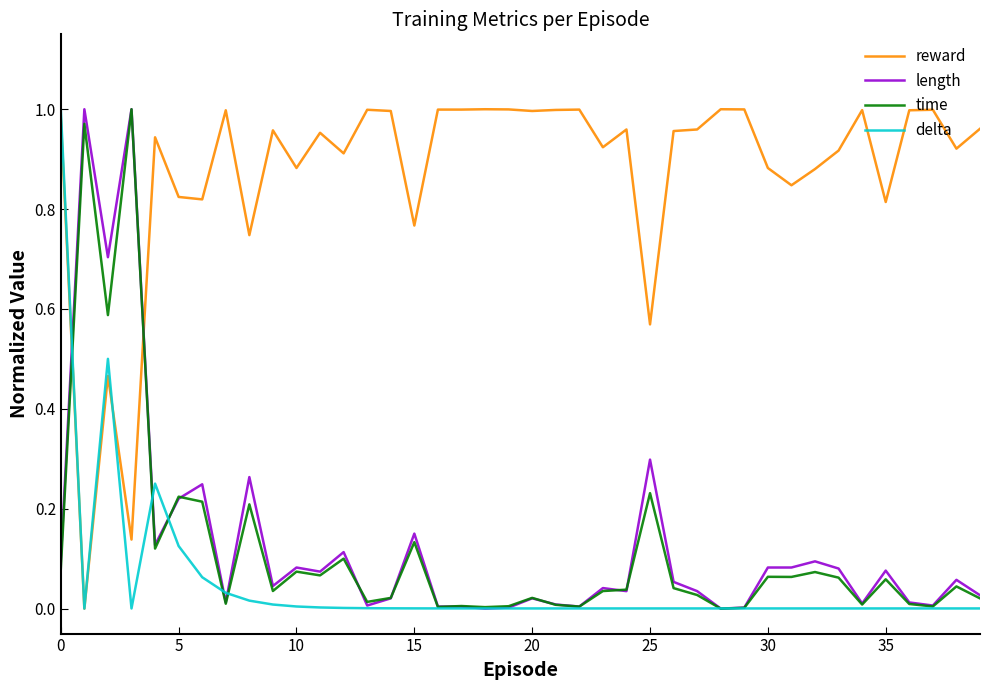

Which series has the largest total across all categories?

reward